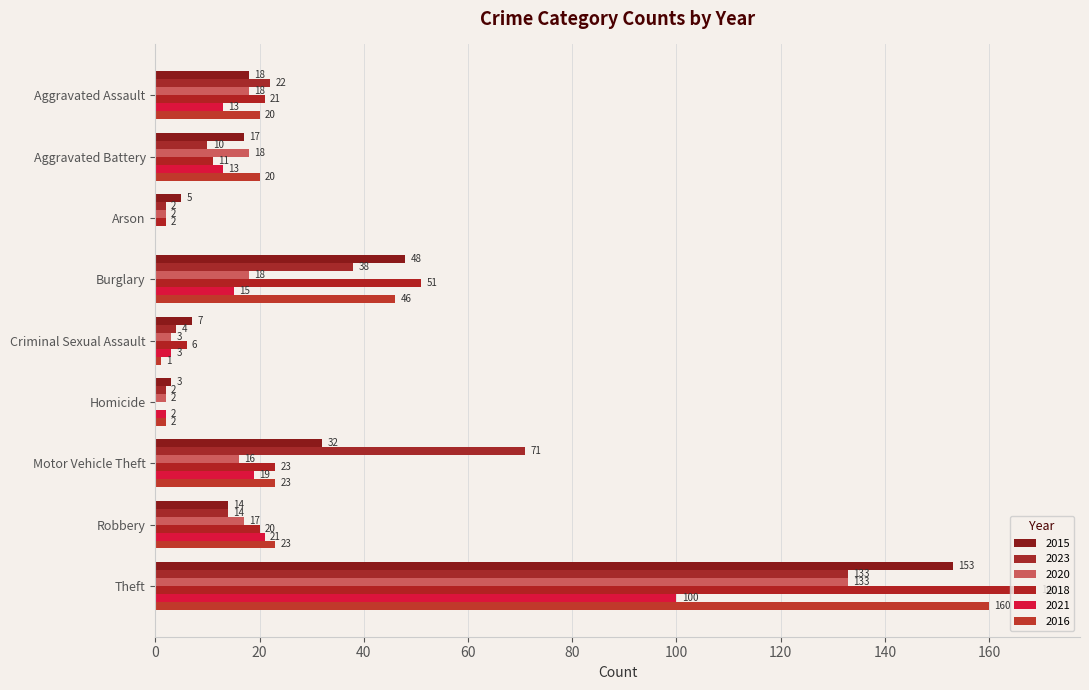

Reading left to right, extract all data points from this chart.

2015: 18	17	5	48	7	3	32	14	153
2023: 22	10	2	38	4	2	71	14	133
2020: 18	18	2	18	3	2	16	17	133
2018: 21	11	2	51	6	0	23	20	169
2021: 13	13	0	15	3	2	19	21	100
2016: 20	20	0	46	1	2	23	23	160